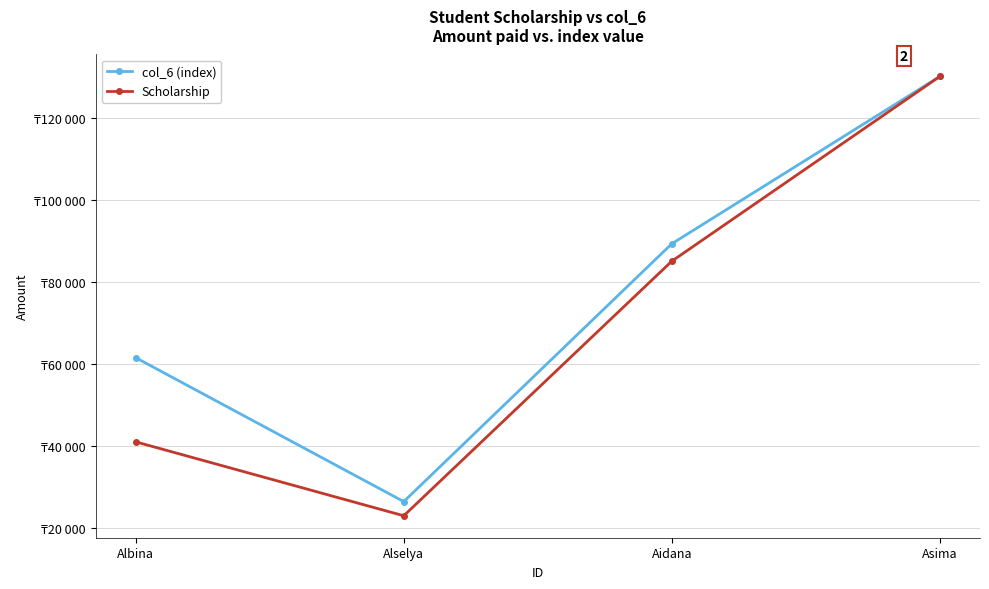

What is the difference between the second highest and minimum values in the Scholarship series?

62000.0